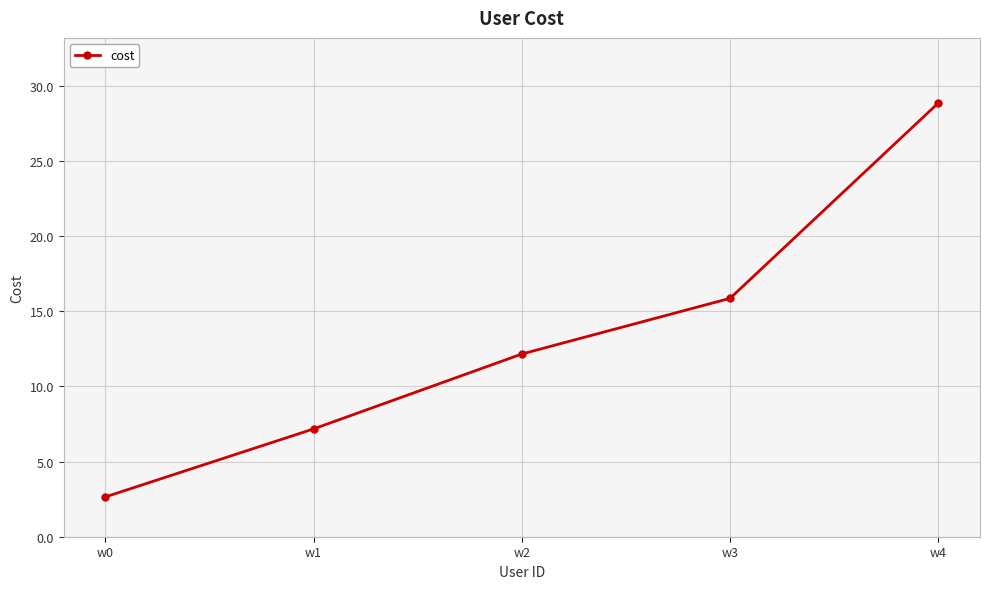

What is the difference between the values at w3 and w0?

13.2